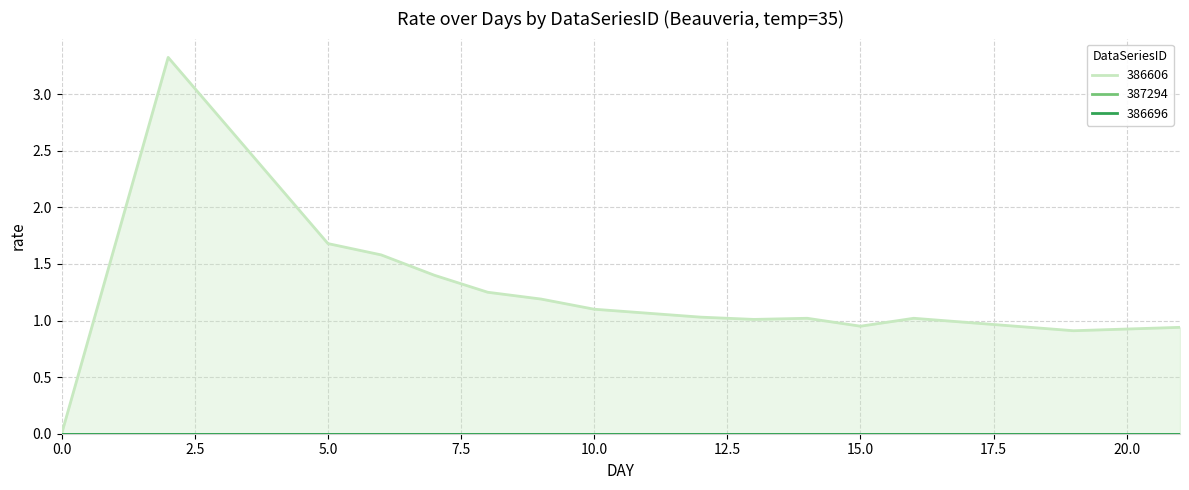

Is the value of 386696 at 12 greater than the value of 387294 at 10?

No